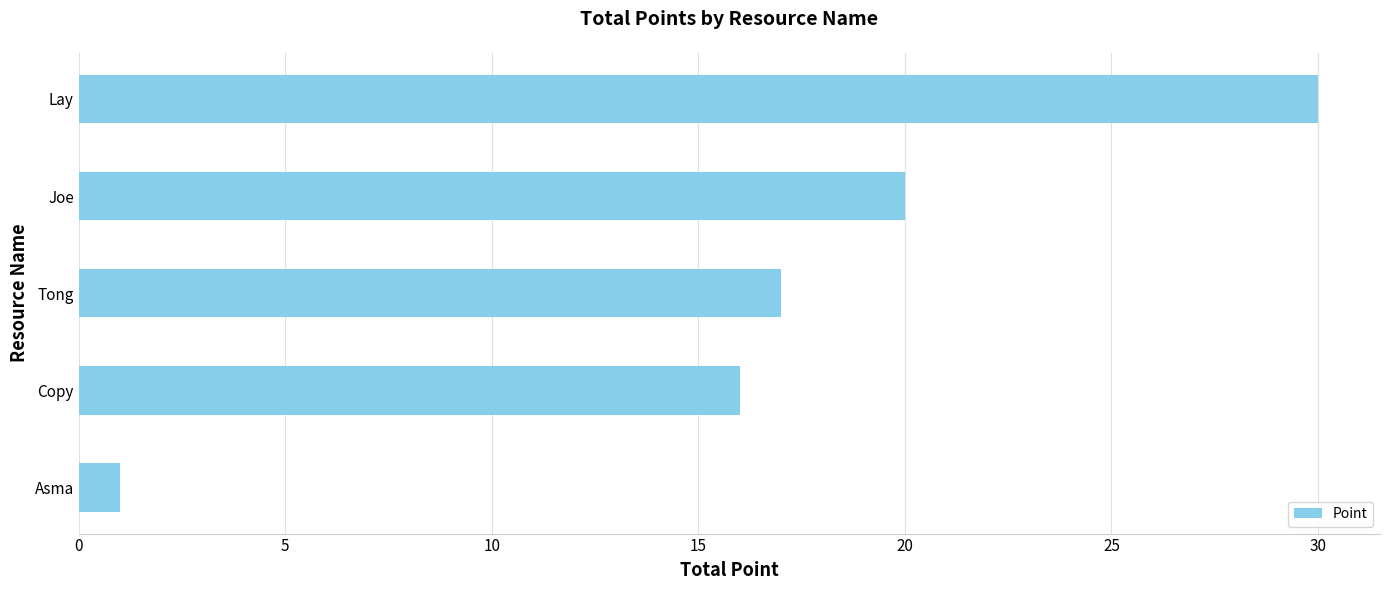

Reading bottom to top, extract all data points from this chart.

Asma=1	Copy=16	Tong=17	Joe=20	Lay=30